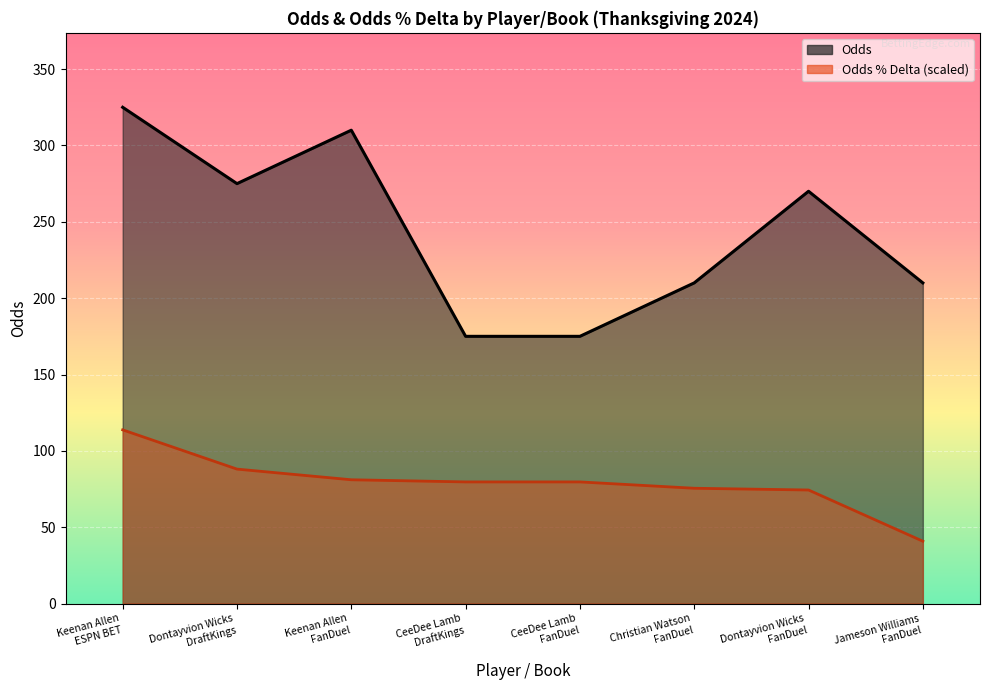

What is the total value across all series at Jameson Williams
FanDuel?

250.8